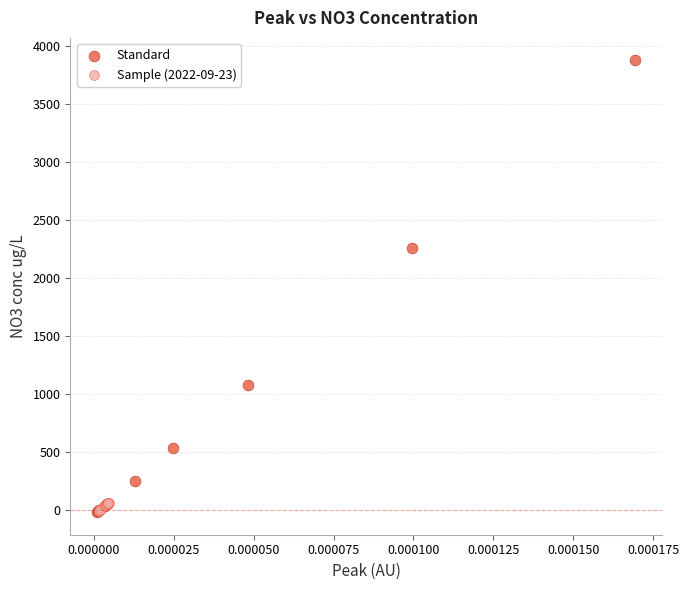

Which series has the largest Y range (max minus min)?

Standard